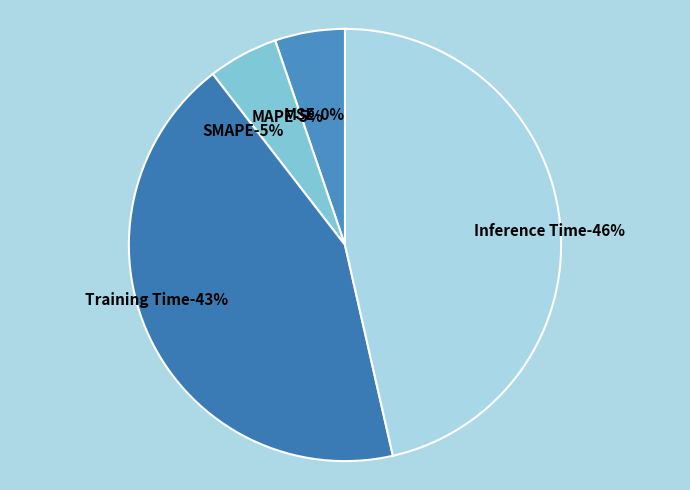

The SMAPE slice represents 5% of the pie. True or false?

True